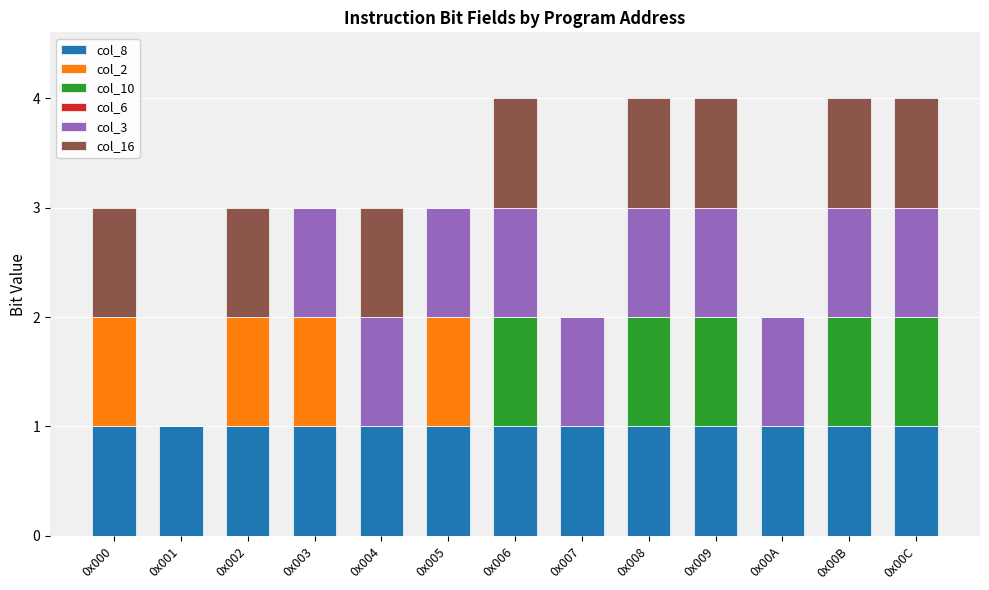

Are the bars grouped side by side (vs. stacked)?

No